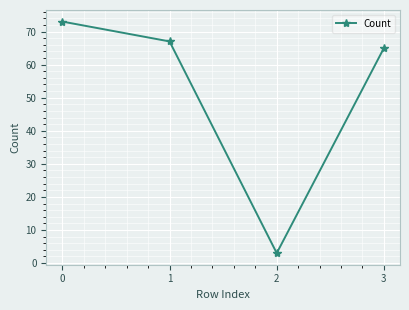

Reading right to left, transcribe all the data shown in this chart.

65	3	67	73